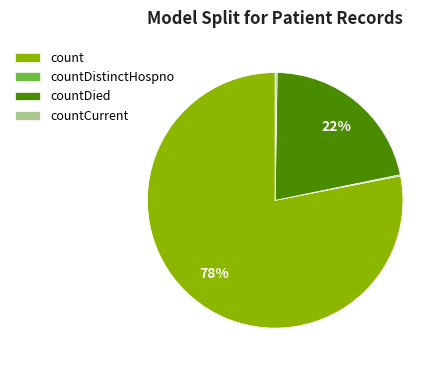

What percentage is the countDied slice, to the nearest percent?

22%